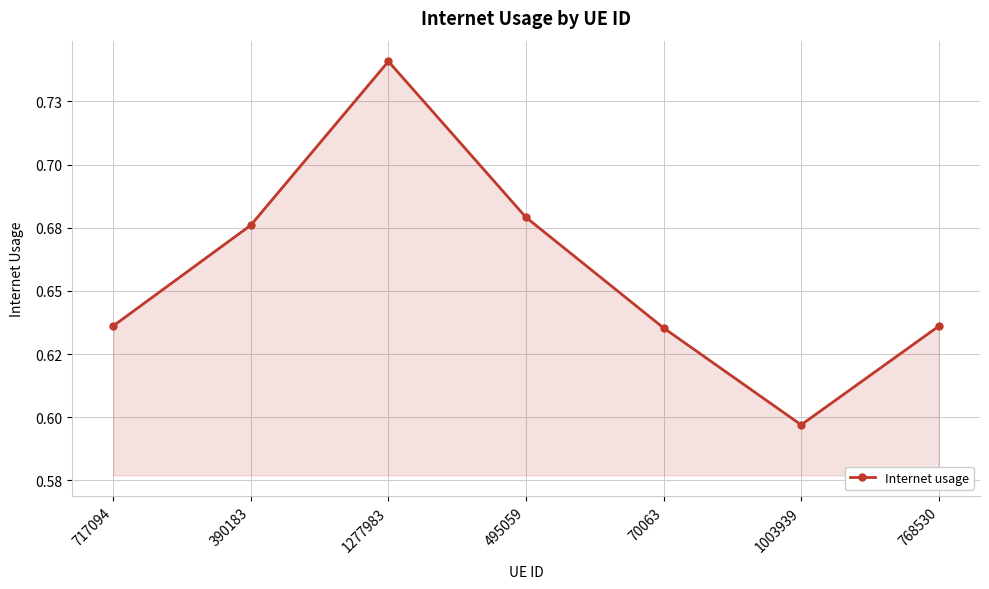

Is this an area chart (filled region under the line)?

Yes